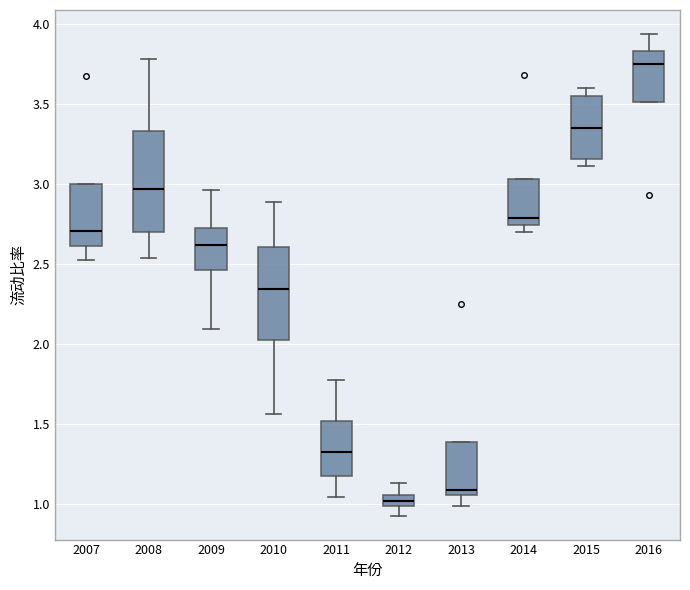

Which box's median line is the highest?

2016